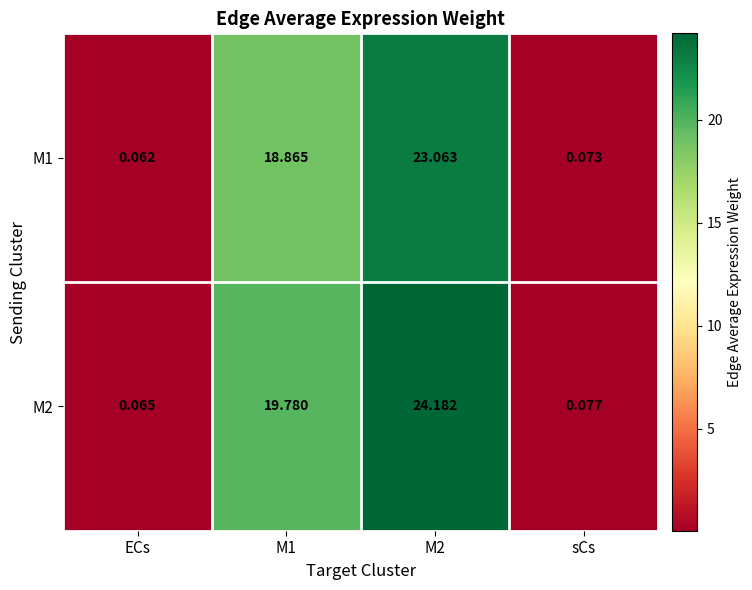

How many values in the M2 series exceed 19?

2